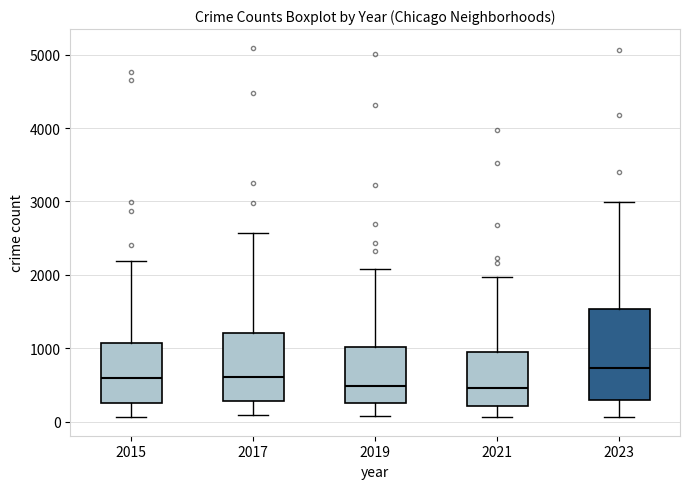

Reading left to right, transcribe this box plot: for each box, give where its median line is, the range the box spans, and where its two whiskers end, as read against the y-axis. The values are not printed on the chart, so give them approximately, as read against the axis.

2015: median 600, box 300 to 1100, whiskers 100 to 2200
2017: median 600, box 300 to 1200, whiskers 100 to 2600
2019: median 500, box 300 to 1000, whiskers 100 to 2100
2021: median 500, box 200 to 900, whiskers 100 to 2000
2023: median 700, box 300 to 1500, whiskers 100 to 3000